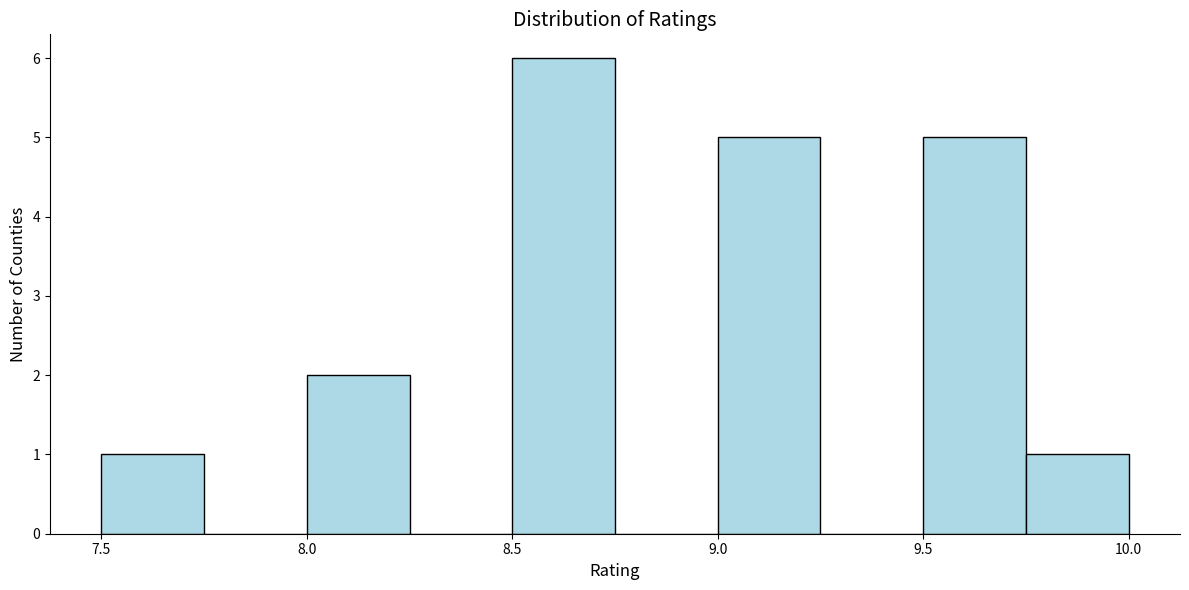

Over which range of the x-axis is the bar tallest?

8.50 to 8.75